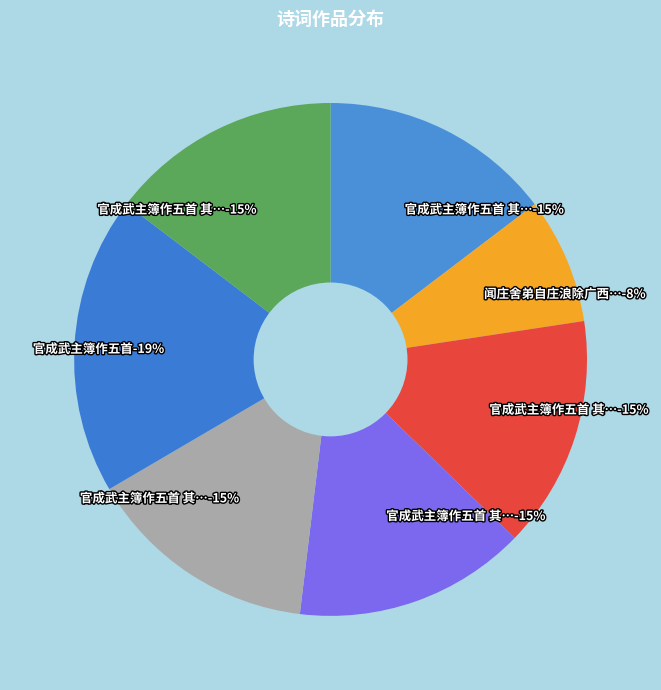

Which category has the smallest portion of the pie?

闻庄舍弟自庄浪除广西桂林府修仁县主簿作长律四十韵以寄